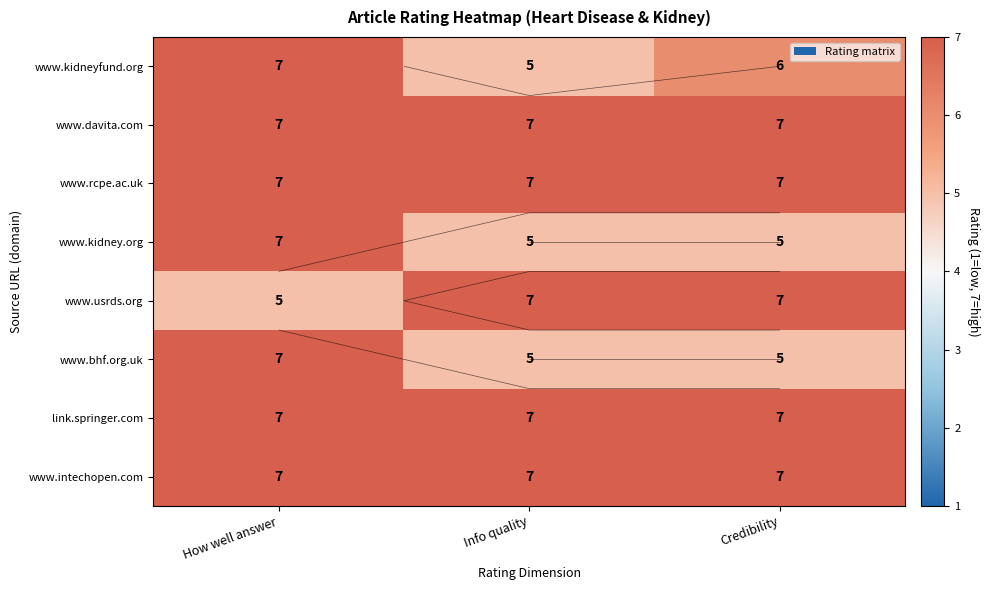

The value of www.davita.com at How well answer is 5. True or false?

False